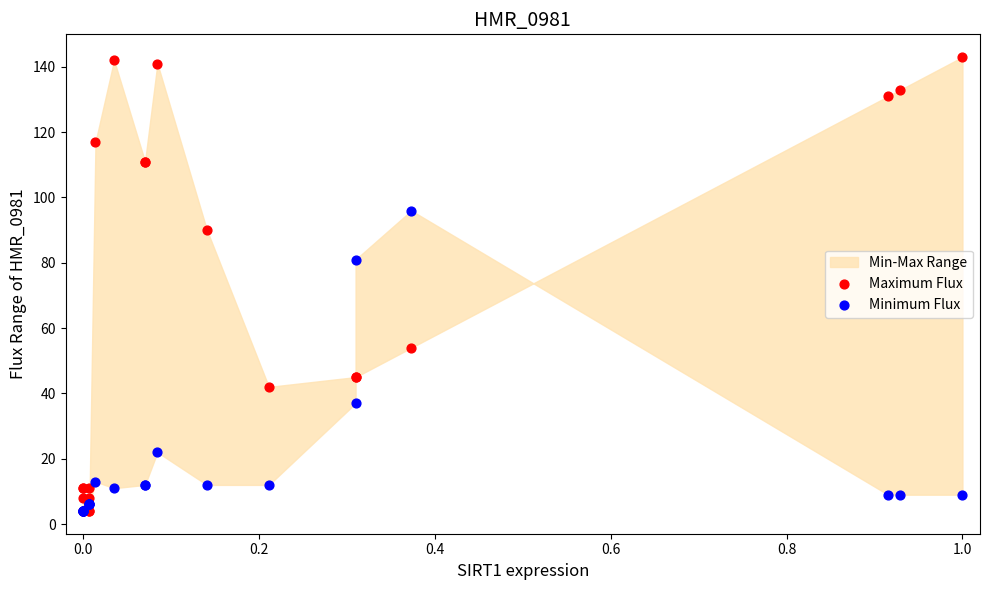

In the Maximum Flux series, what Y value is closest to 73?

90